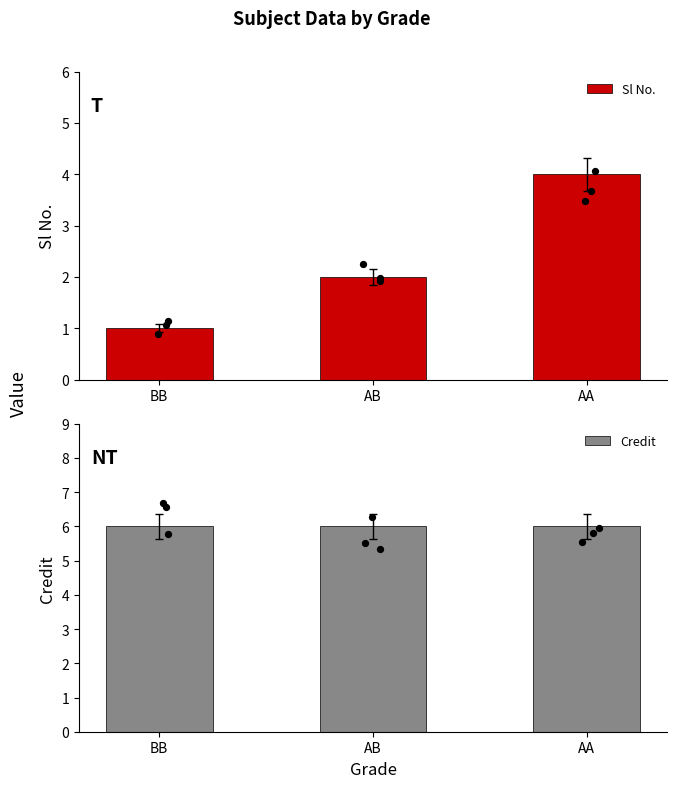

At which category is the sum across all series the highest?

AA